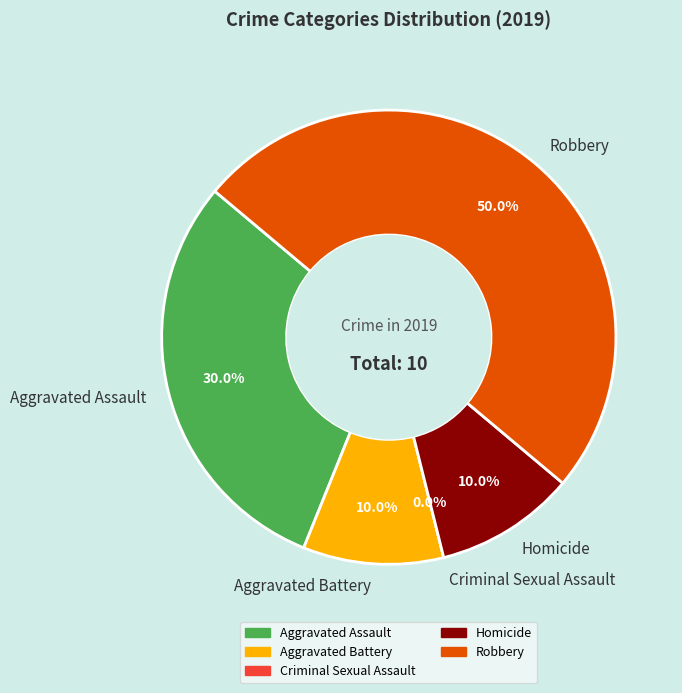

To the nearest percent, what is the average slice percentage?

20%